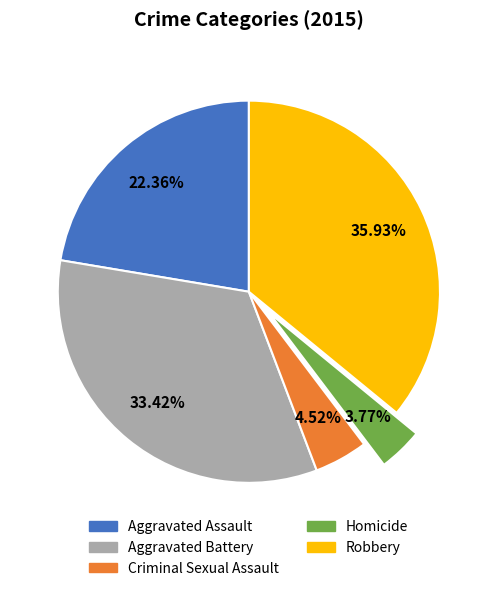

To the nearest percent, what is the average slice percentage?

20%